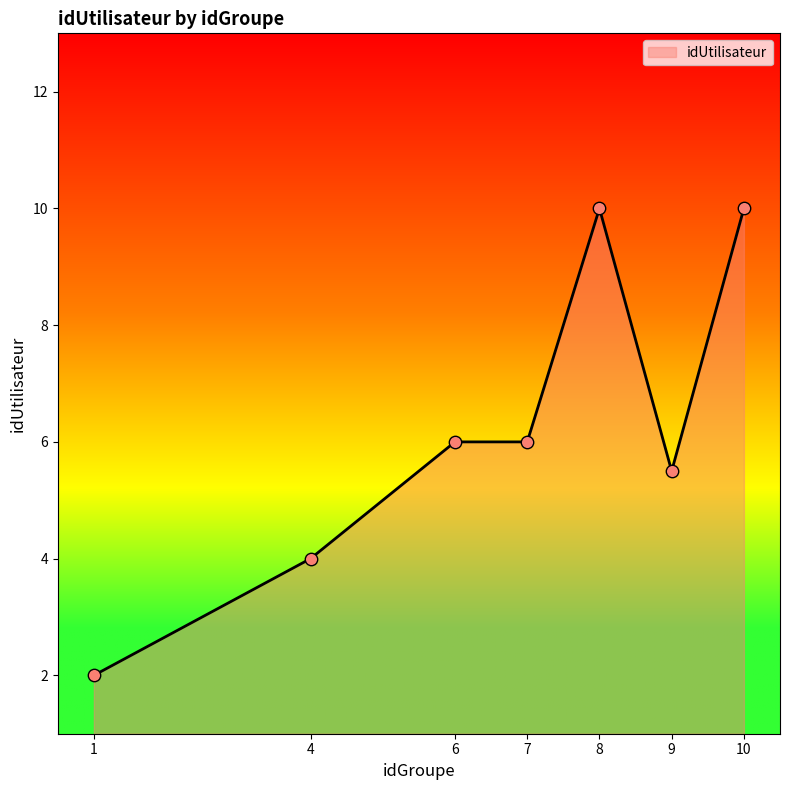

Between 7 and 8, which is larger?

8